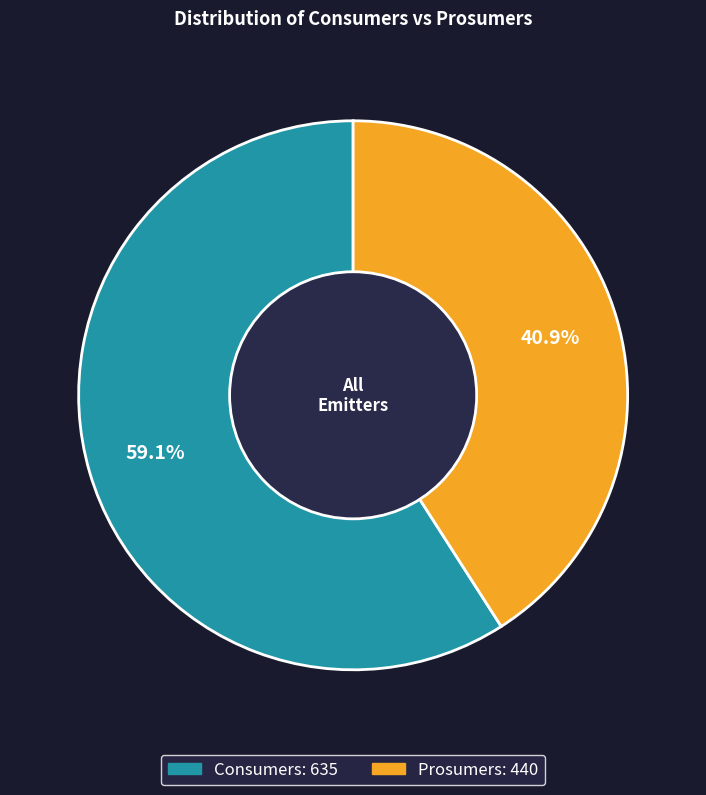

Which slice is the smallest?

Prosumers